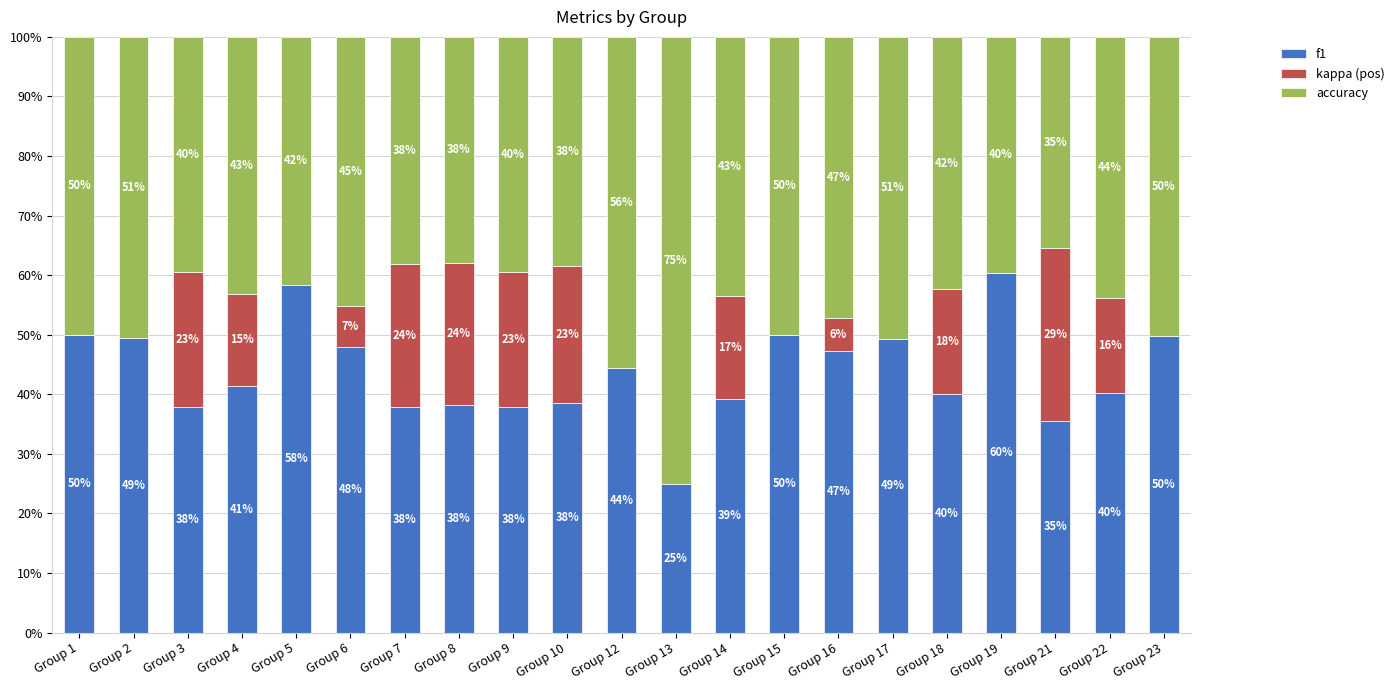

What is the total value across all series at Group 13?

100.0